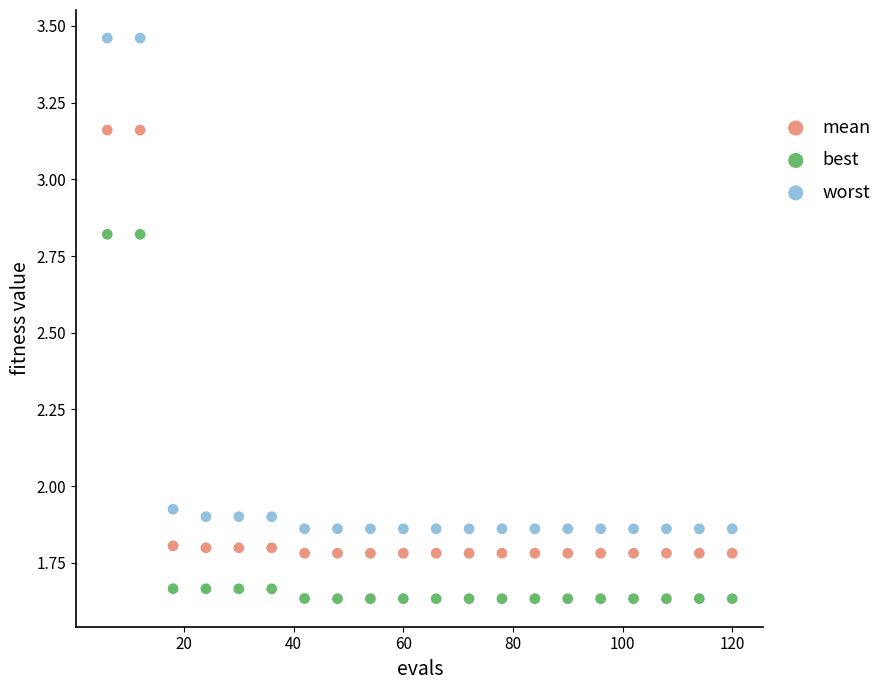

Which series contains the highest Y value?

worst